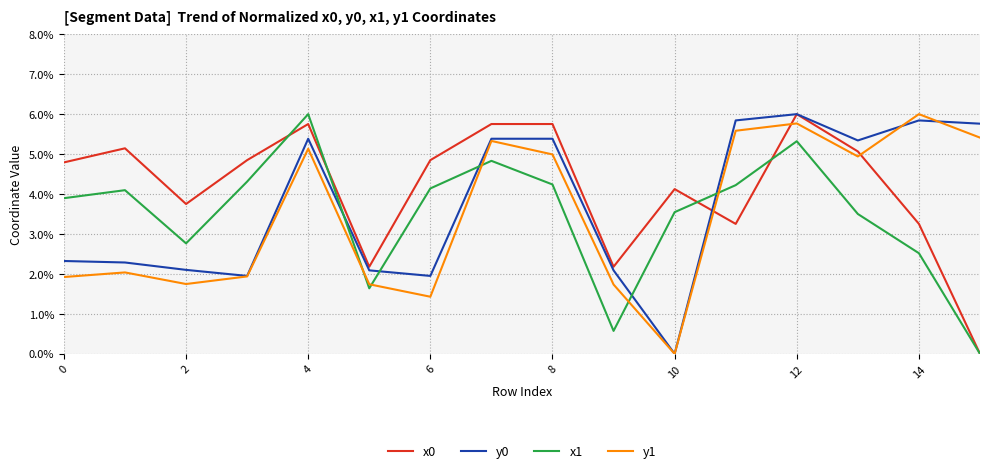

Does the chart display data point markers on the line(s)?

No